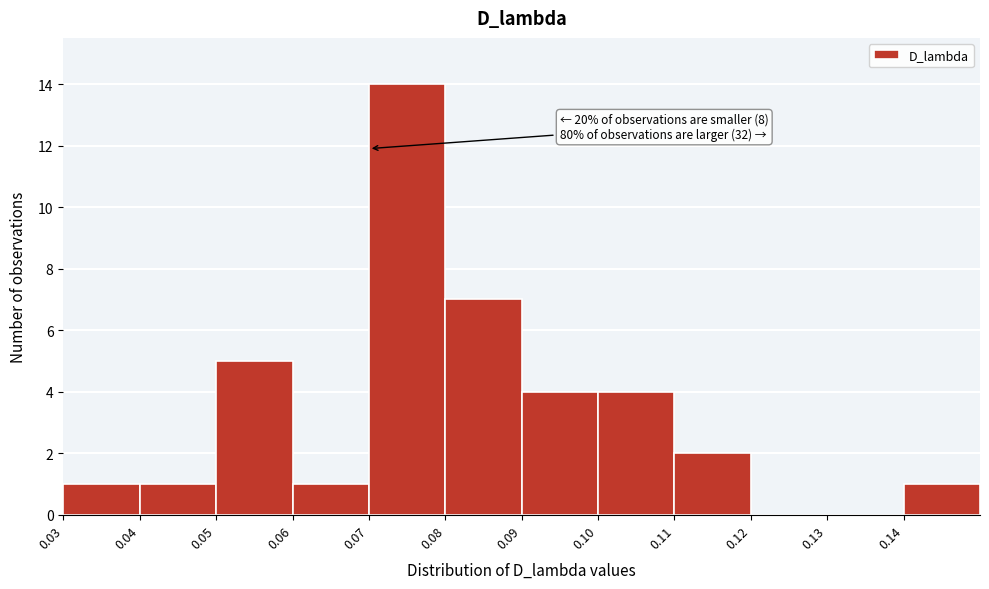

Which range on the x-axis has the tallest bar?

0.07 to 0.08